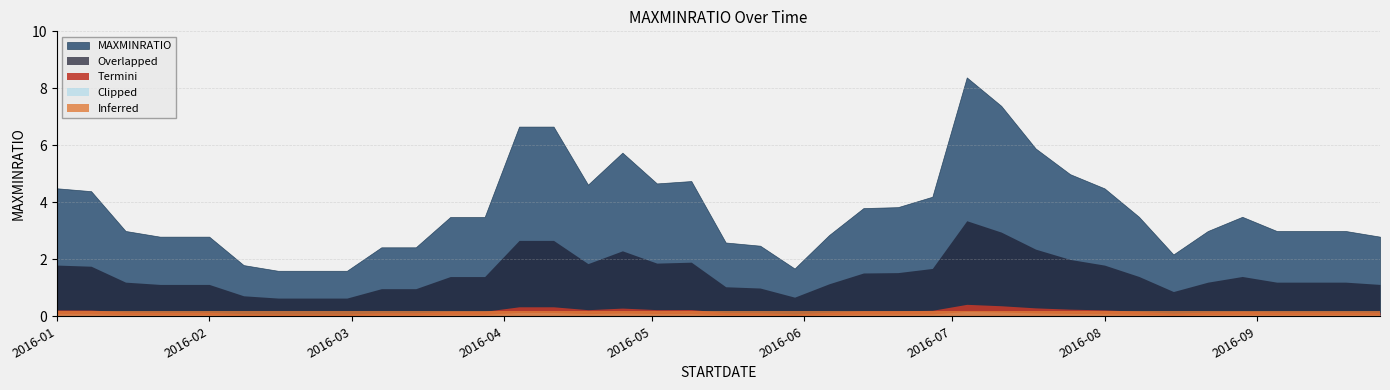

True or false: the data shows 0.8 at 2016-05-30.

False